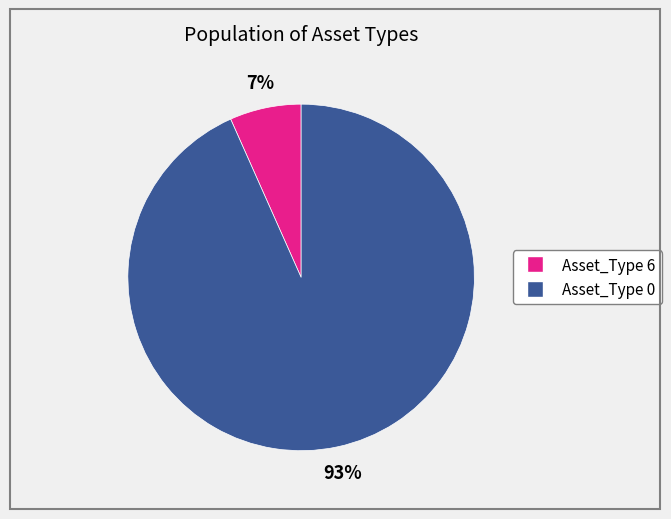

Does any single category account for the majority?

Yes